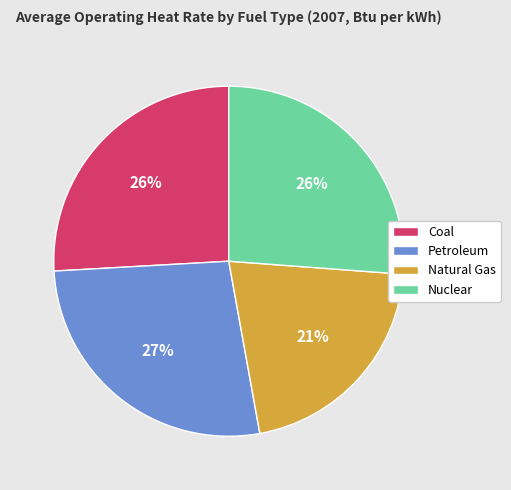

How many segments does this pie chart have?

4